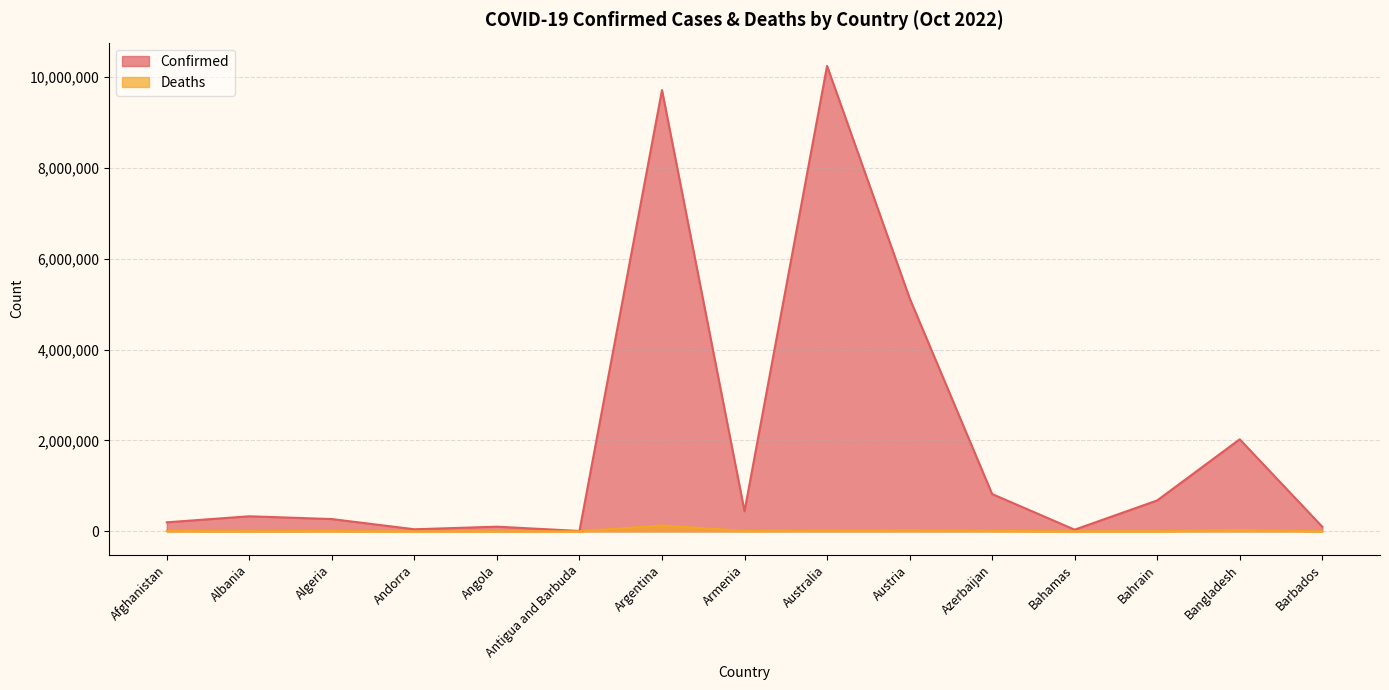

What value does the Confirmed series have at Algeria, to the nearest 100?

270700